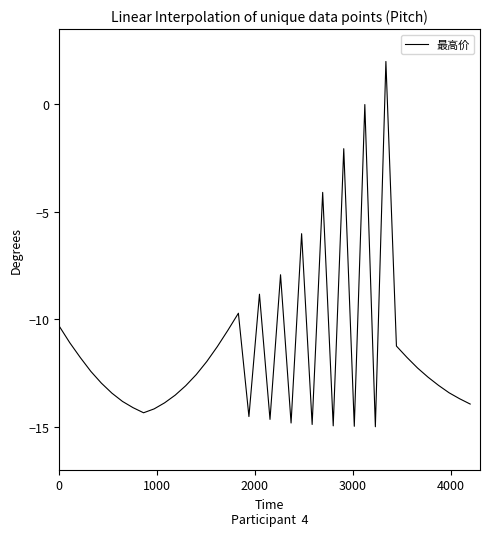

What is the minimum value shown in the chart?

-15.0